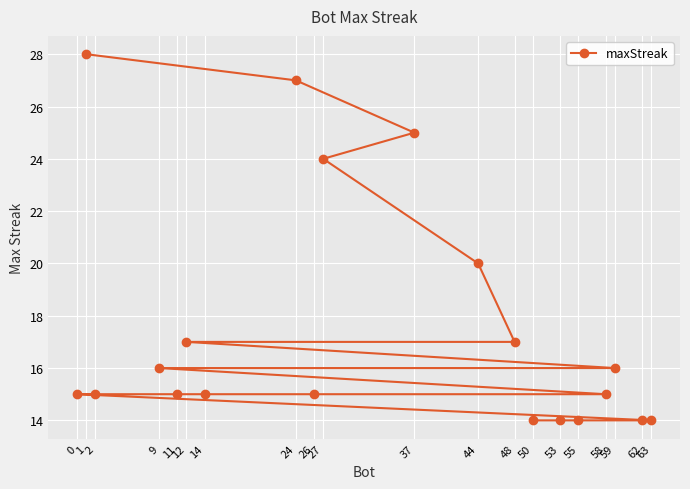

List the labels in order of value, smallest first.

63, 62, 55, 53, 50, 58, 26, 14, 11, 2, 0, 59, 9, 48, 12, 44, 27, 37, 24, 1